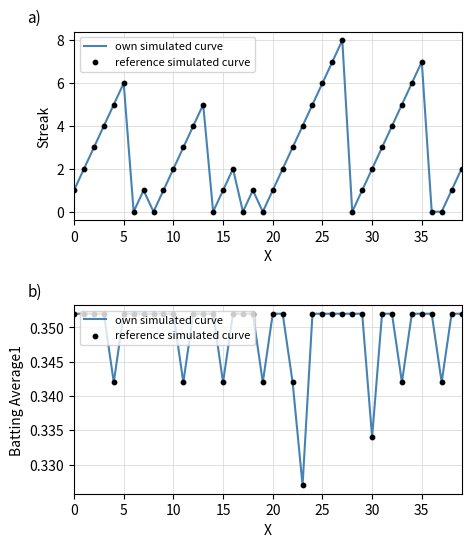

Which series has the largest total across all categories?

own simulated curve